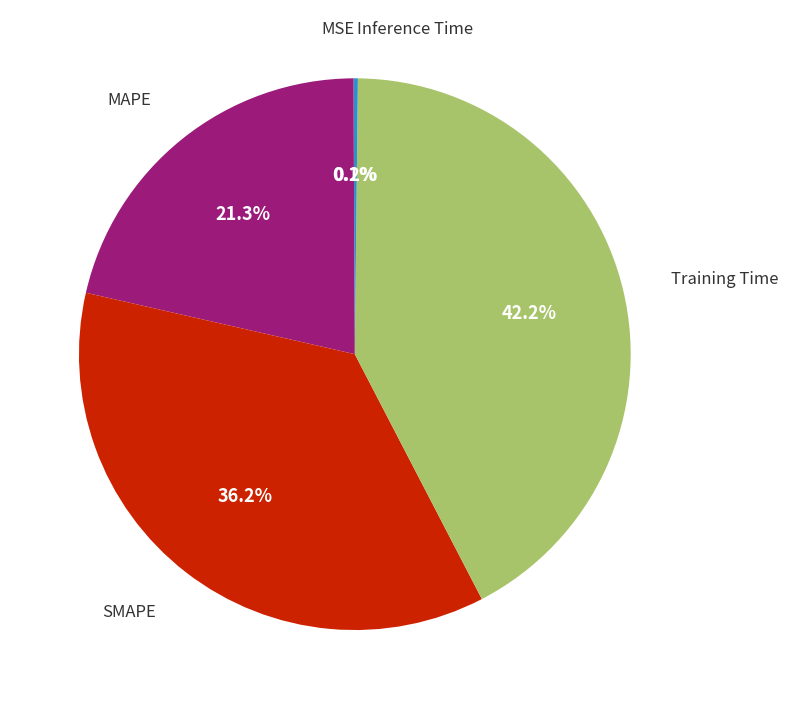

Is there any slice that represents more than half of the pie?

No